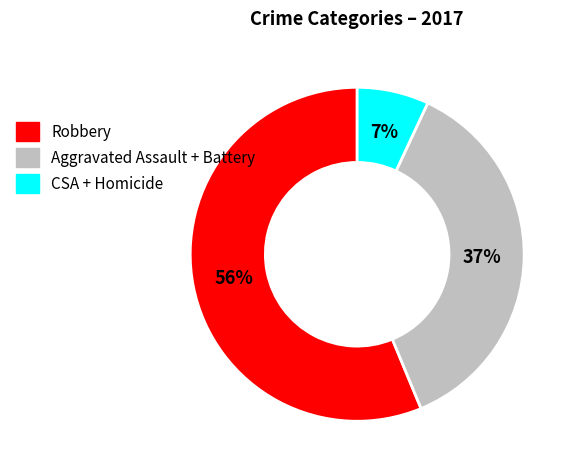

Is there a majority slice in this chart?

Yes